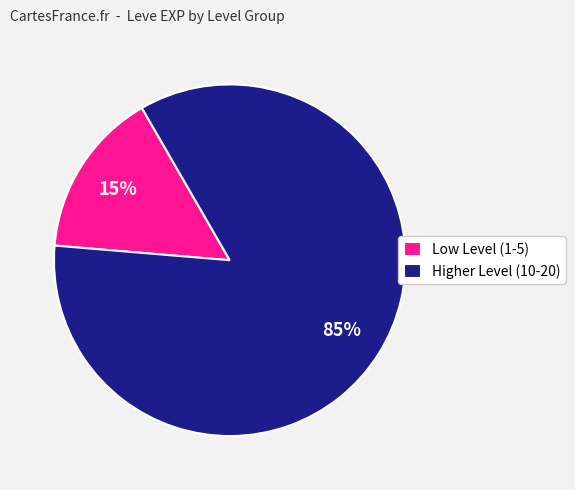

To the nearest percent, what is the combined percentage of Higher Level (10-20) and Low Level (1-5)?

100%